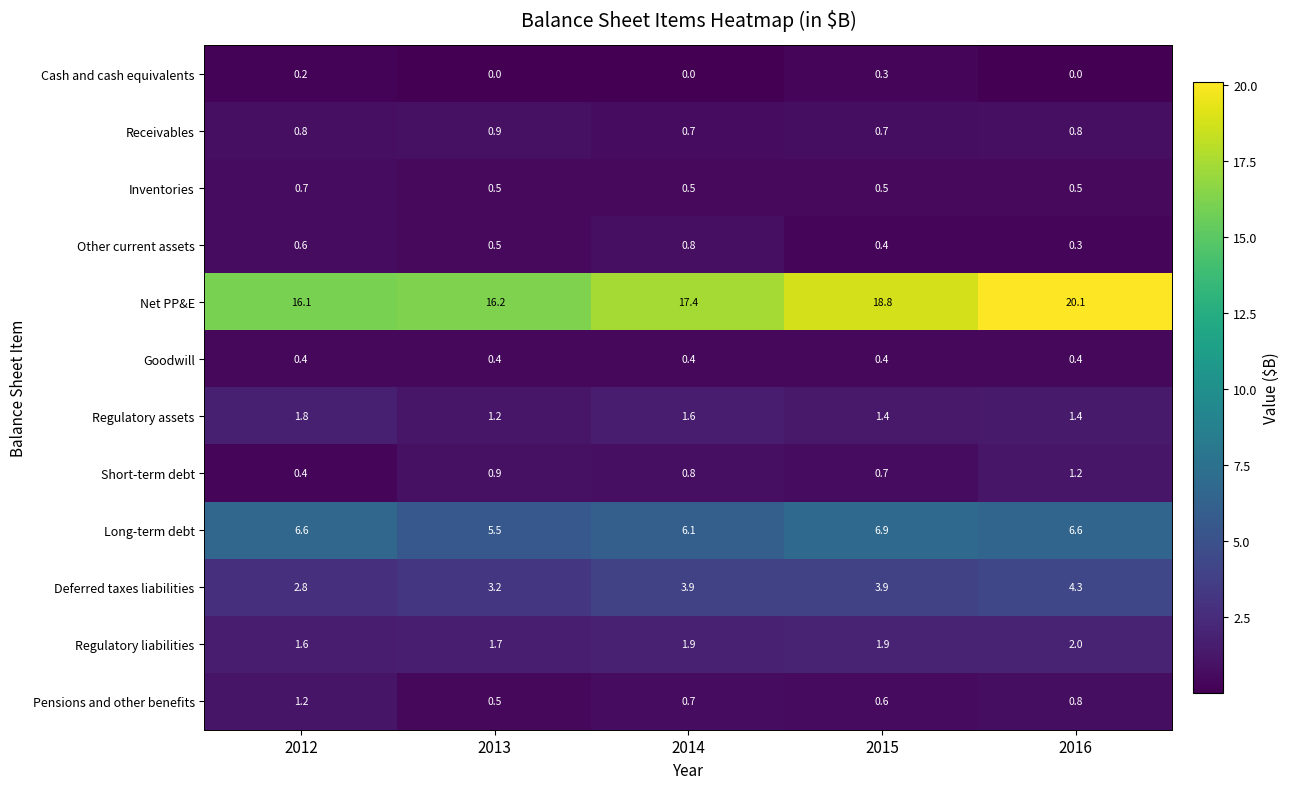

What is the maximum value shown in the chart?

20.1